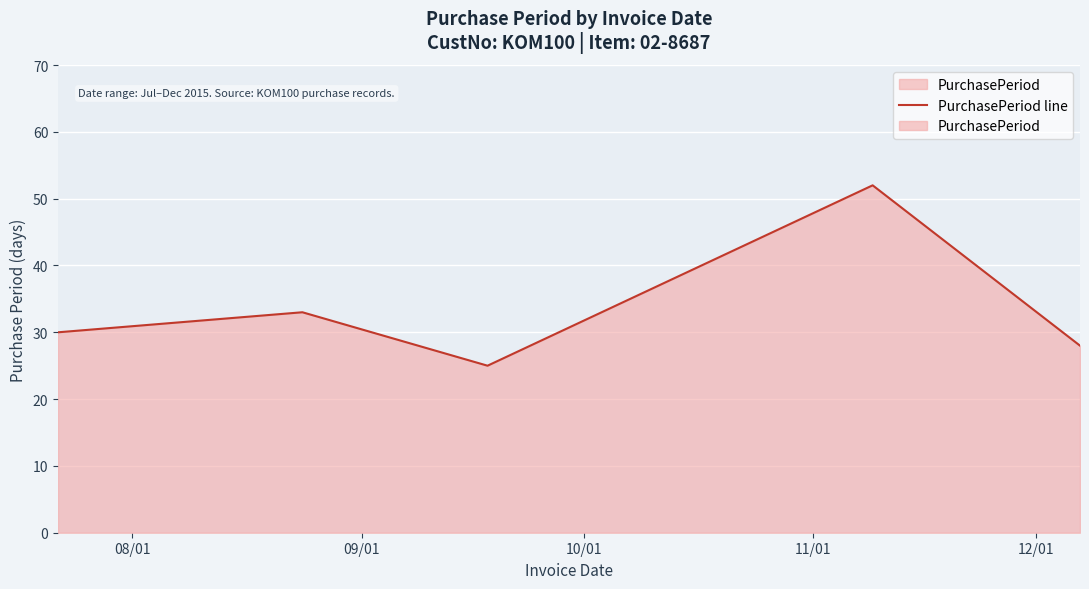

What is the average value?

34